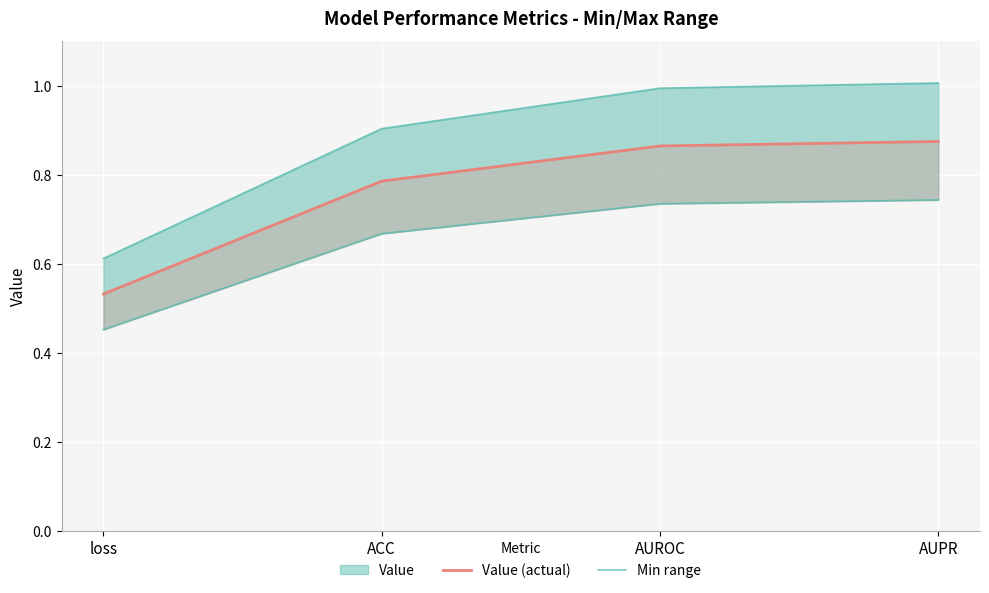

At which label is Min range closest to 0?

loss